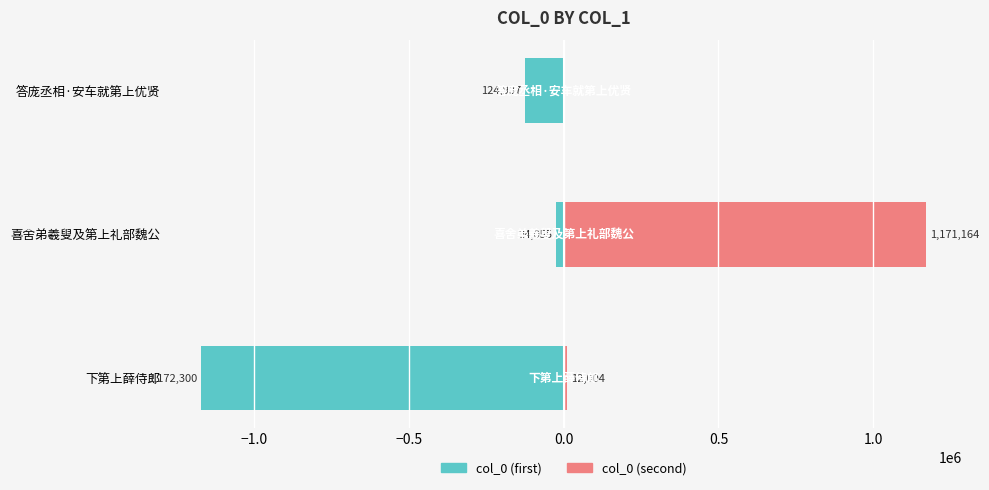

Rank the series by their maximum value, from highest to lowest.

col_0 (second), col_0 (first)